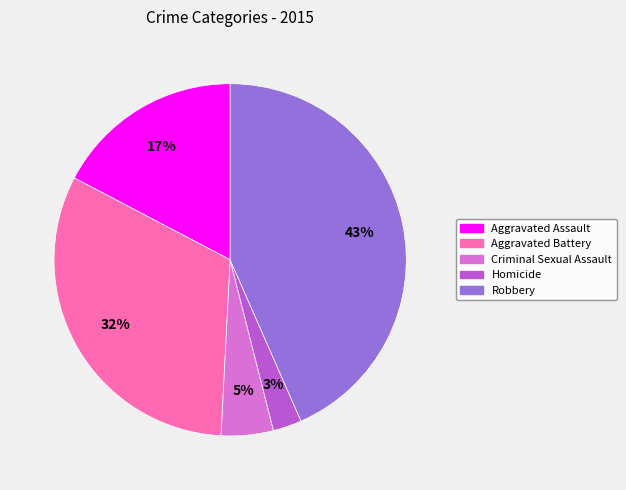

What is the largest slice in the pie chart?

Robbery